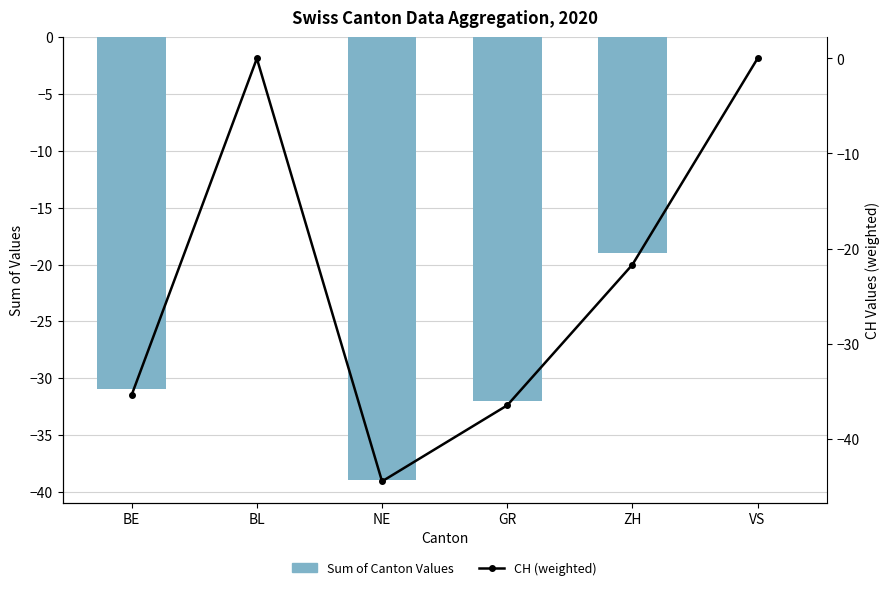

Is it true that Sum of Canton Values equals -52.4 at GR?

False